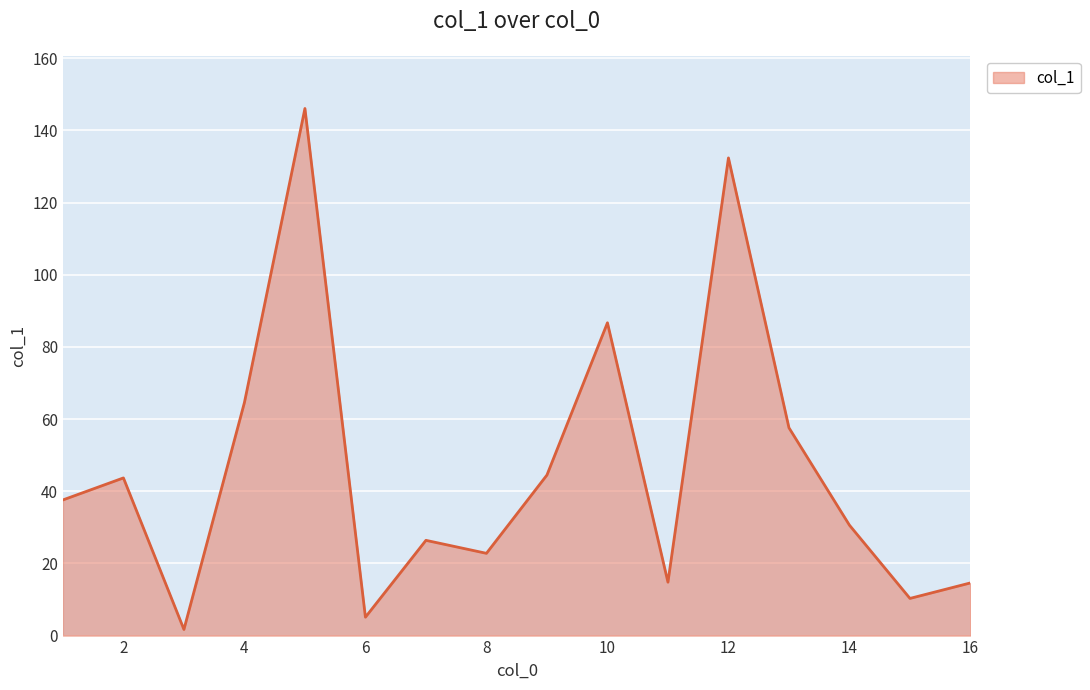

What is the maximum value shown in the chart?

146.1